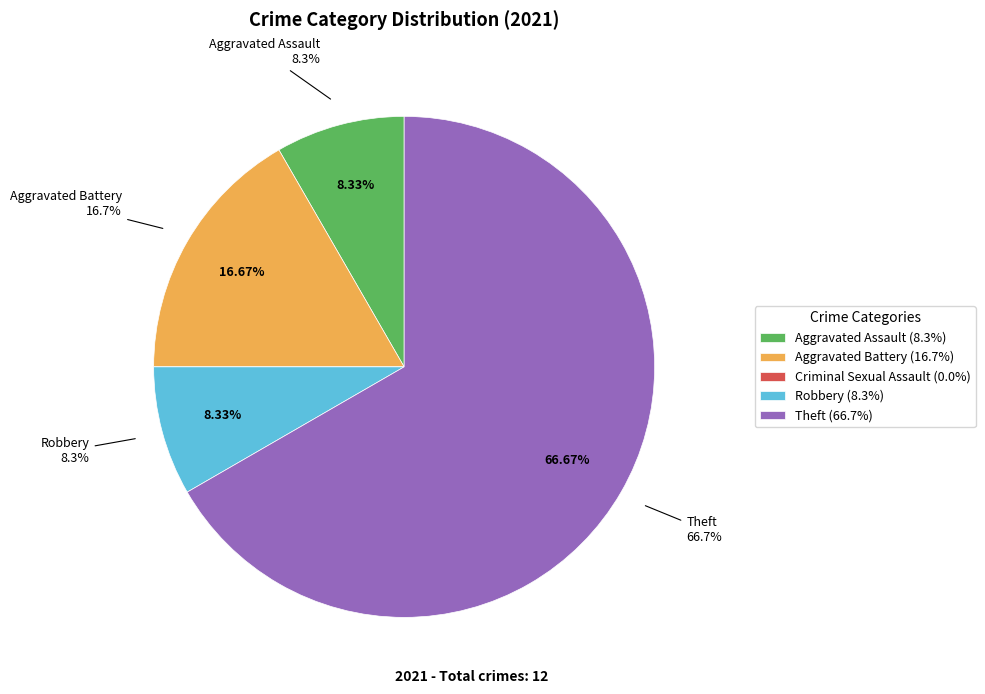

Which category has the biggest portion of the pie?

Theft